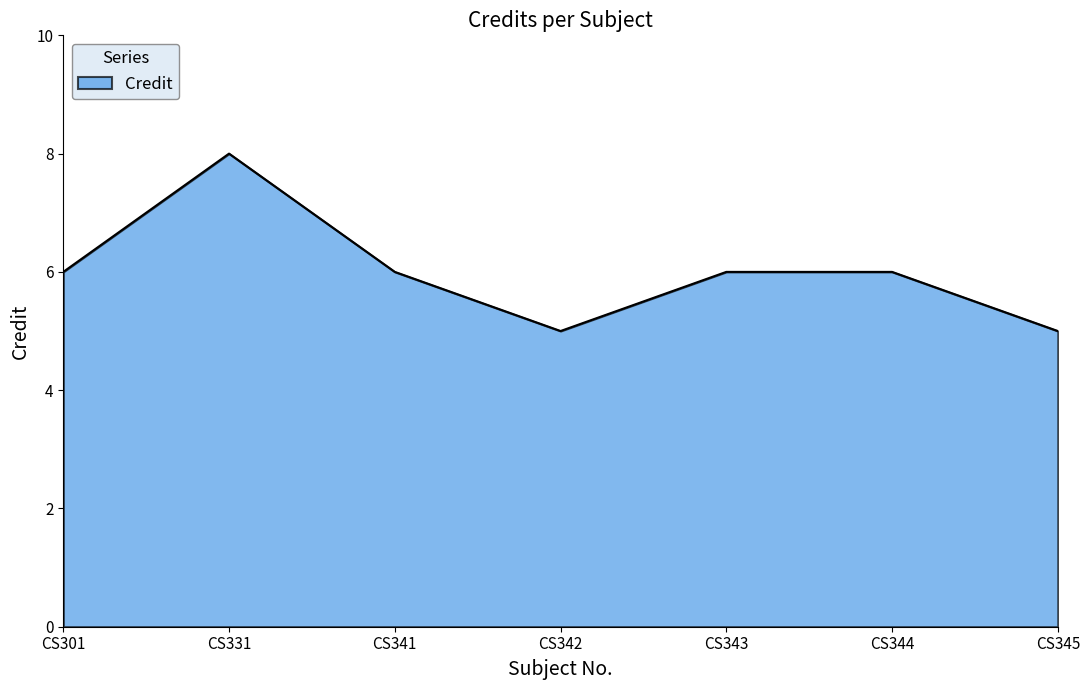

How many lines are shown in the chart?

1